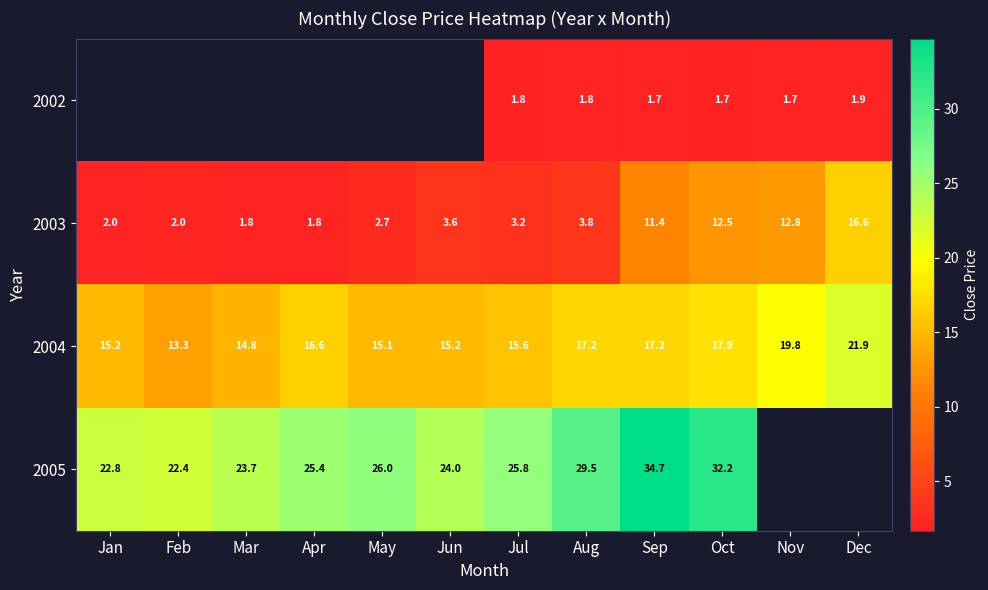

Is the value of 2004 at Apr greater than the value of 2003 at Jul?

Yes